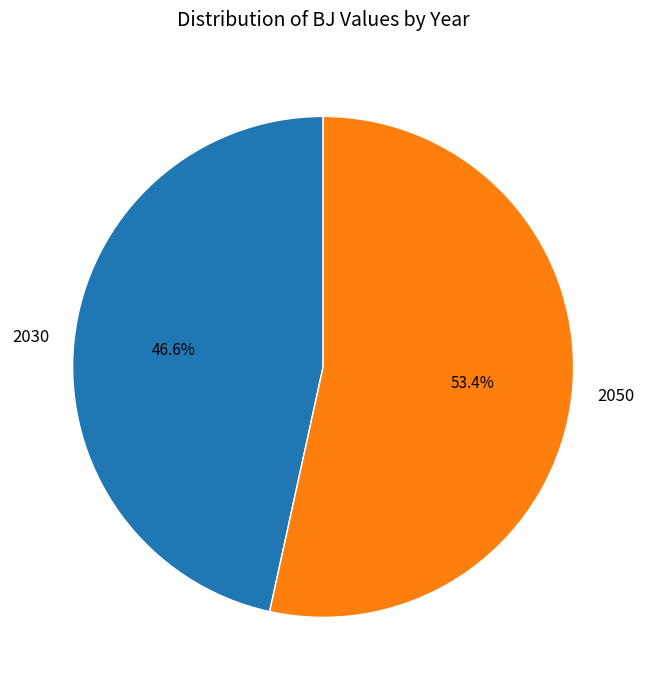

To the nearest percent, what is the difference between the largest and smallest slice percentages?

7%